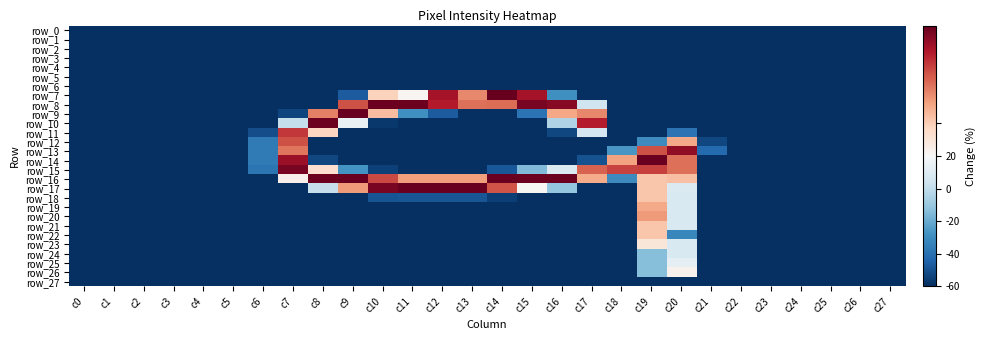

What is the total value across all series at c23?

-28.0